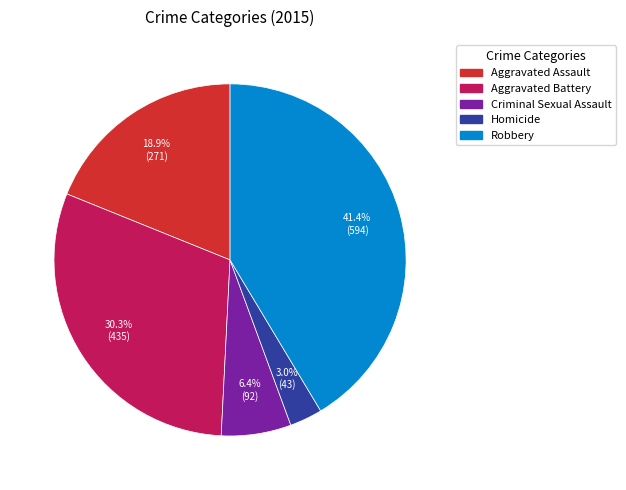

Which has a higher value, Aggravated Assault or Criminal Sexual Assault?

Aggravated Assault